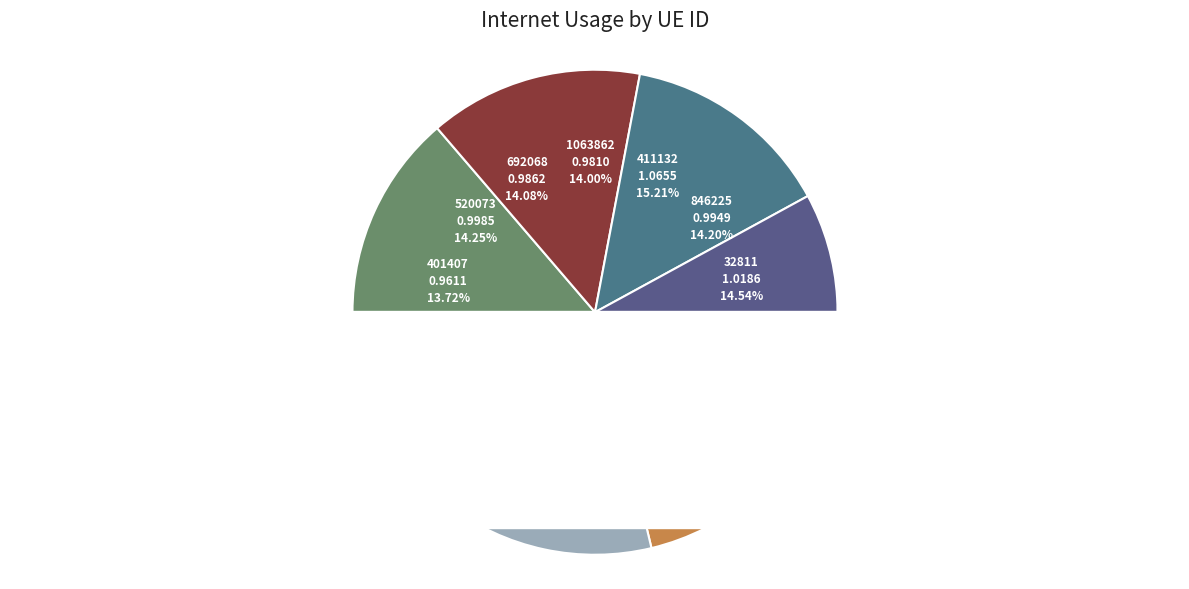

Is 846225 the majority of the pie?

No